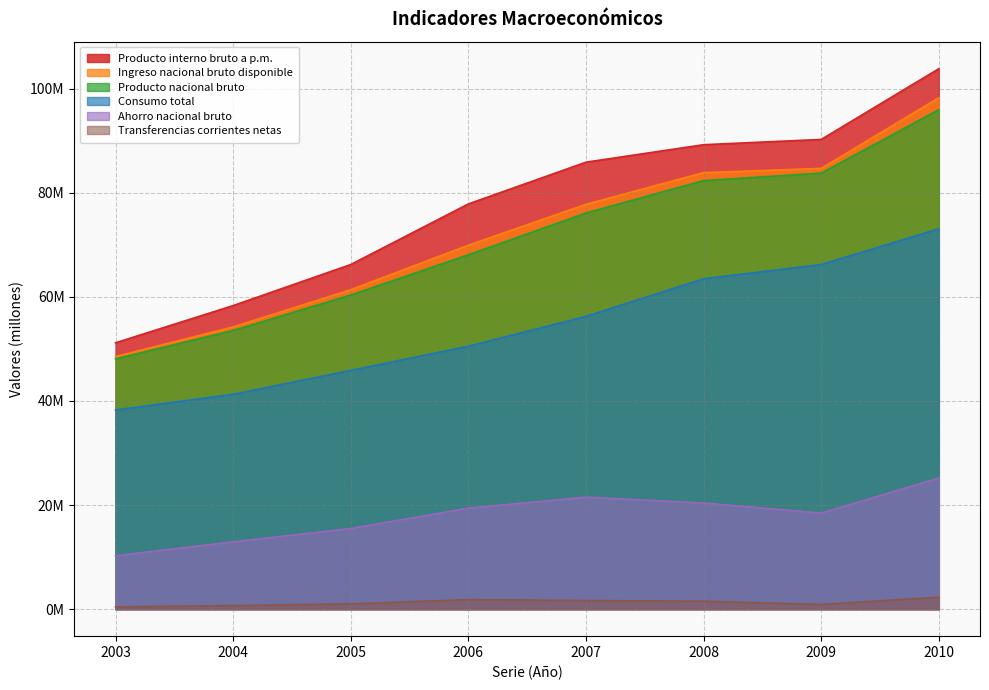

What are all the series names shown in the legend?

Producto interno bruto a p.m., Ingreso nacional bruto disponible, Producto nacional bruto, Consumo total, Ahorro nacional bruto, Transferencias corrientes netas